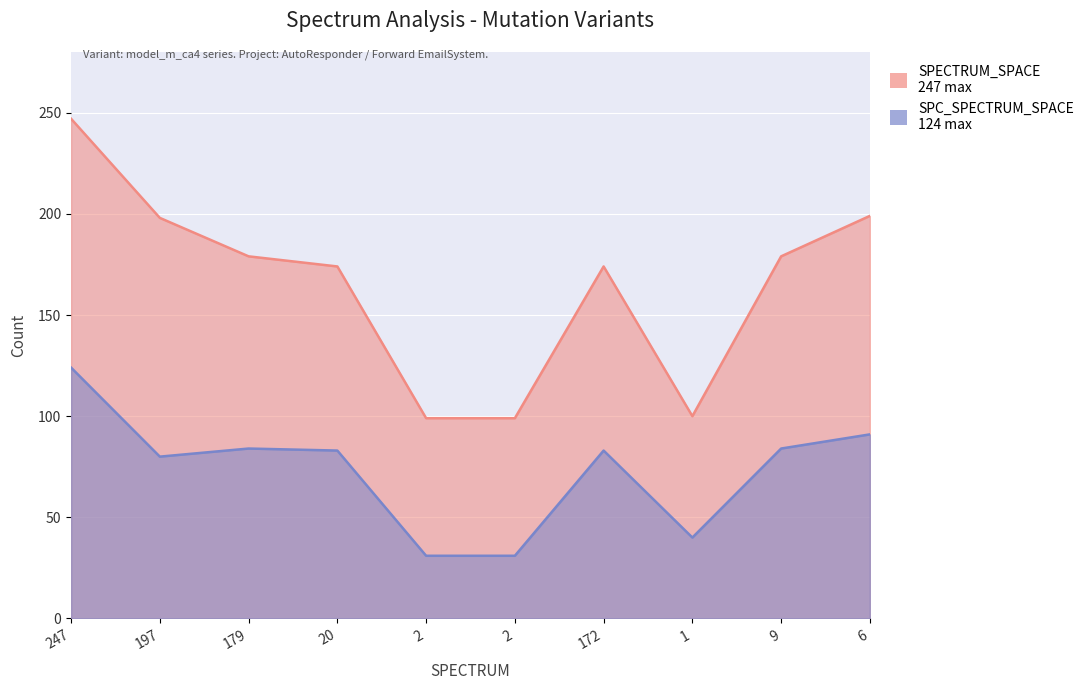

What is the sum of the SPECTRUM_SPACE values at 6 and 2?

298